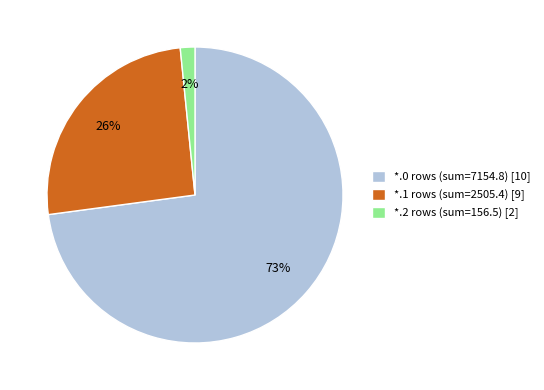

To the nearest percent, what is the average slice percentage?

33%